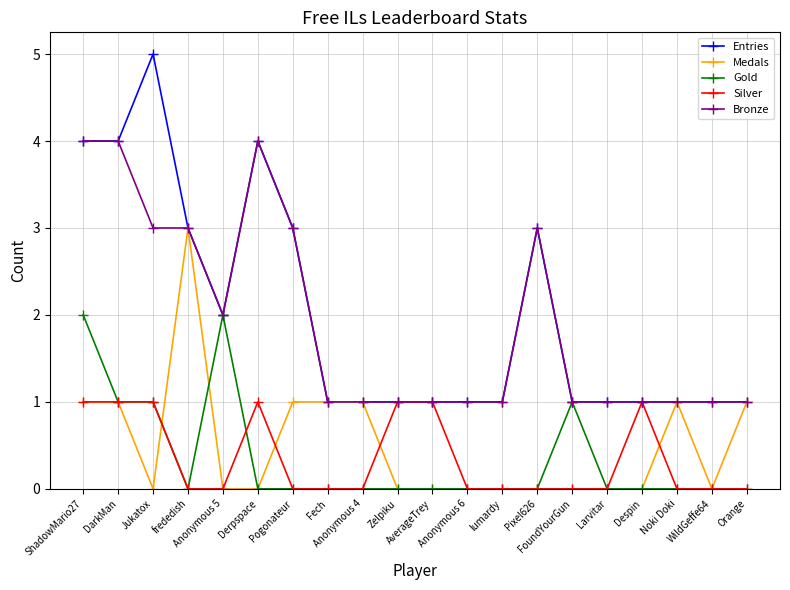

Is it true that Gold equals 1 at Anonymous 5?

False